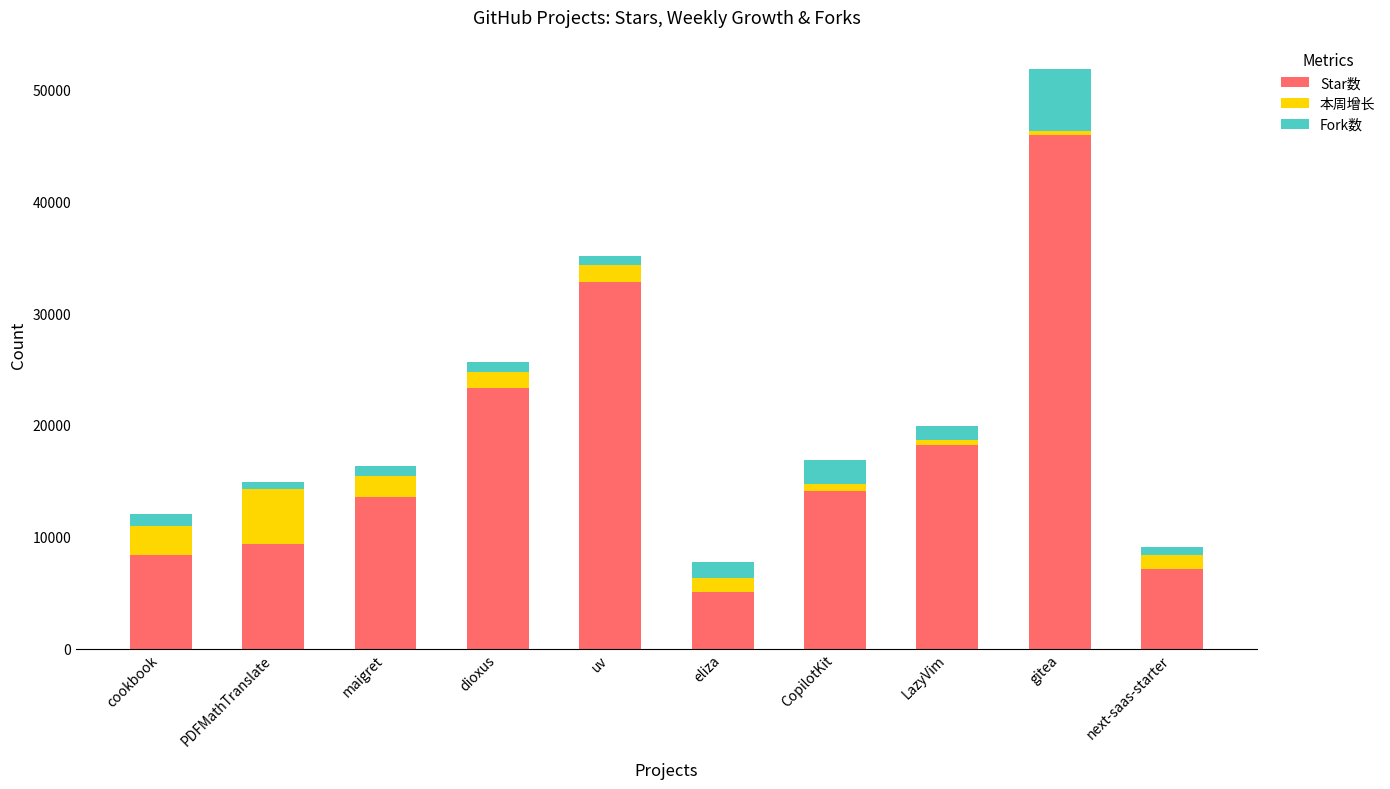

What is the sum of all Star数 values?

177598